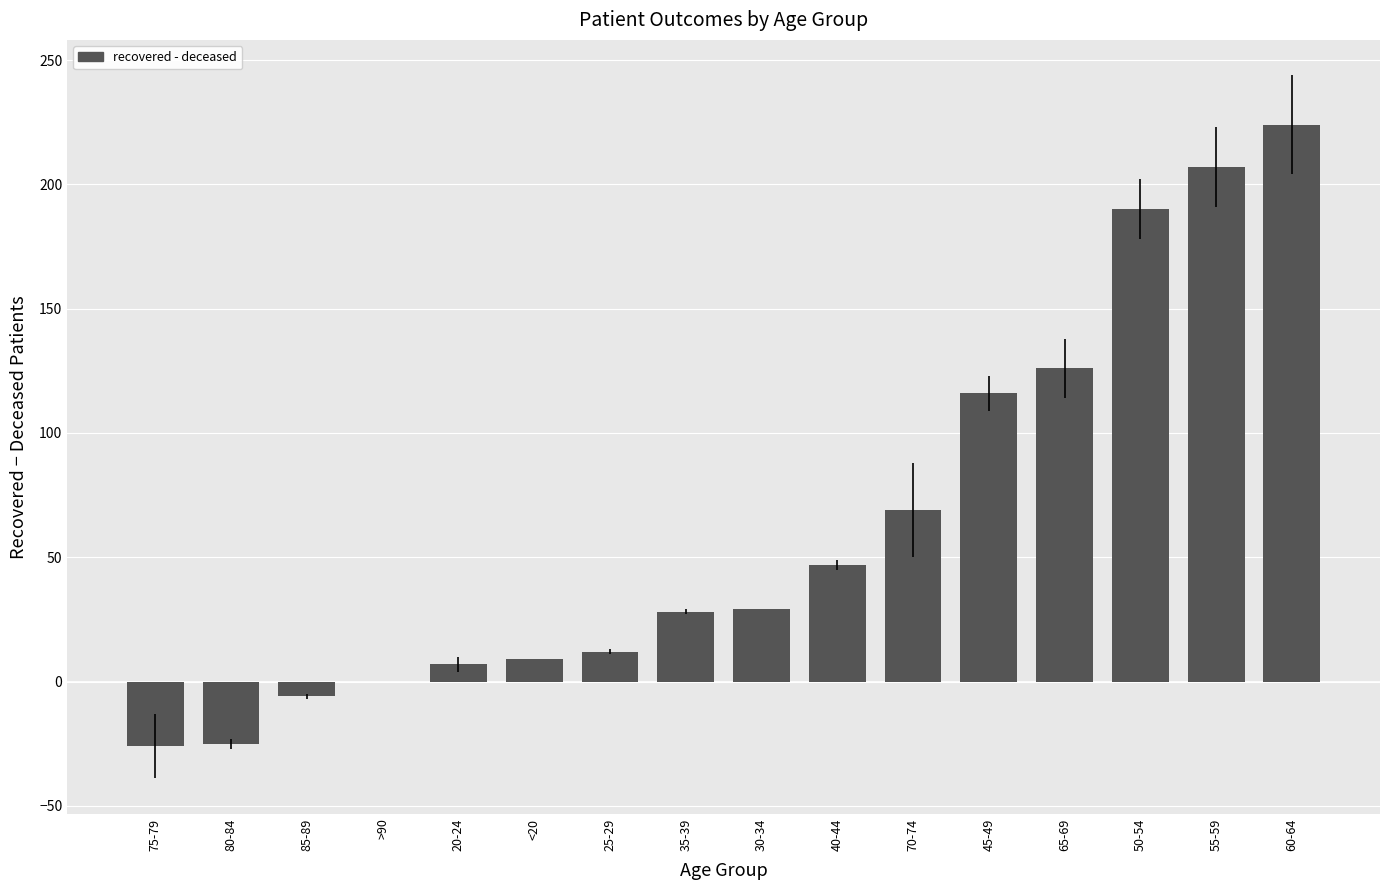

At which label is the value closest to 99?

45-49